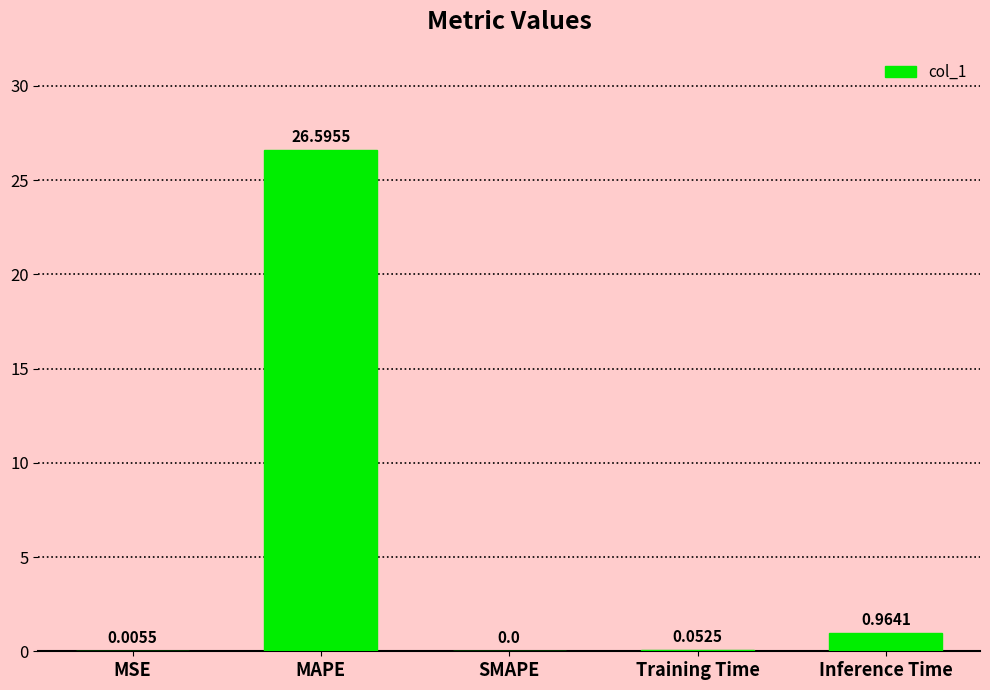

Where is the data nearest to the value 13?

Inference Time